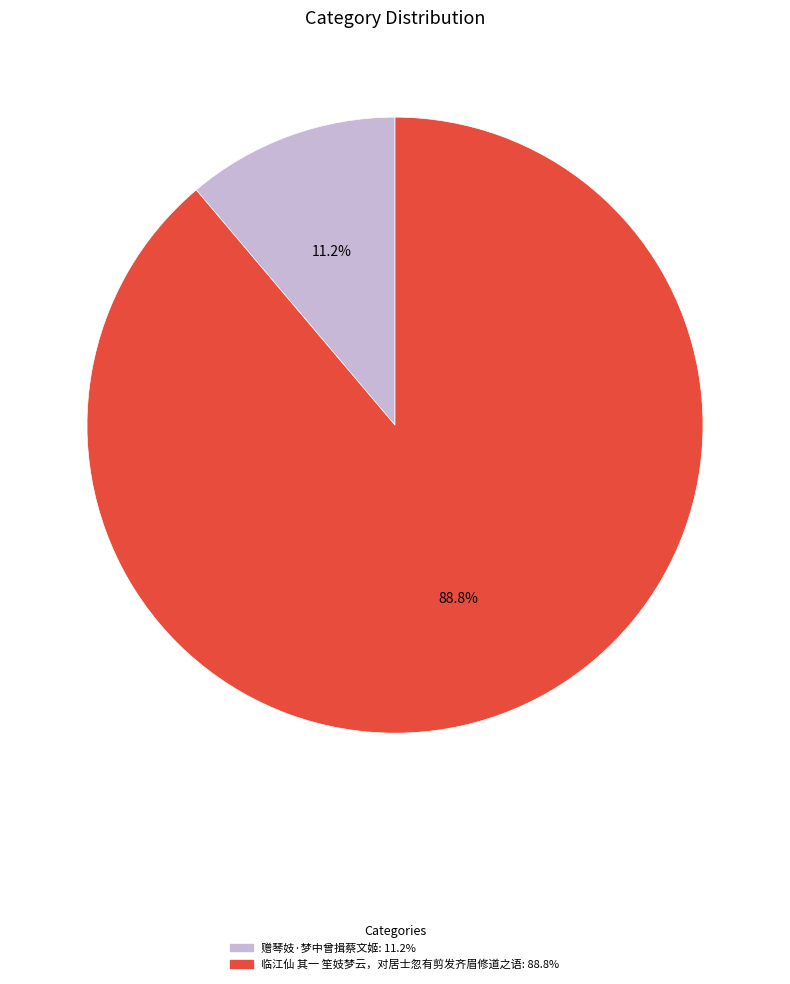

To the nearest percent, what is the difference between the largest and smallest slice percentages?

78%